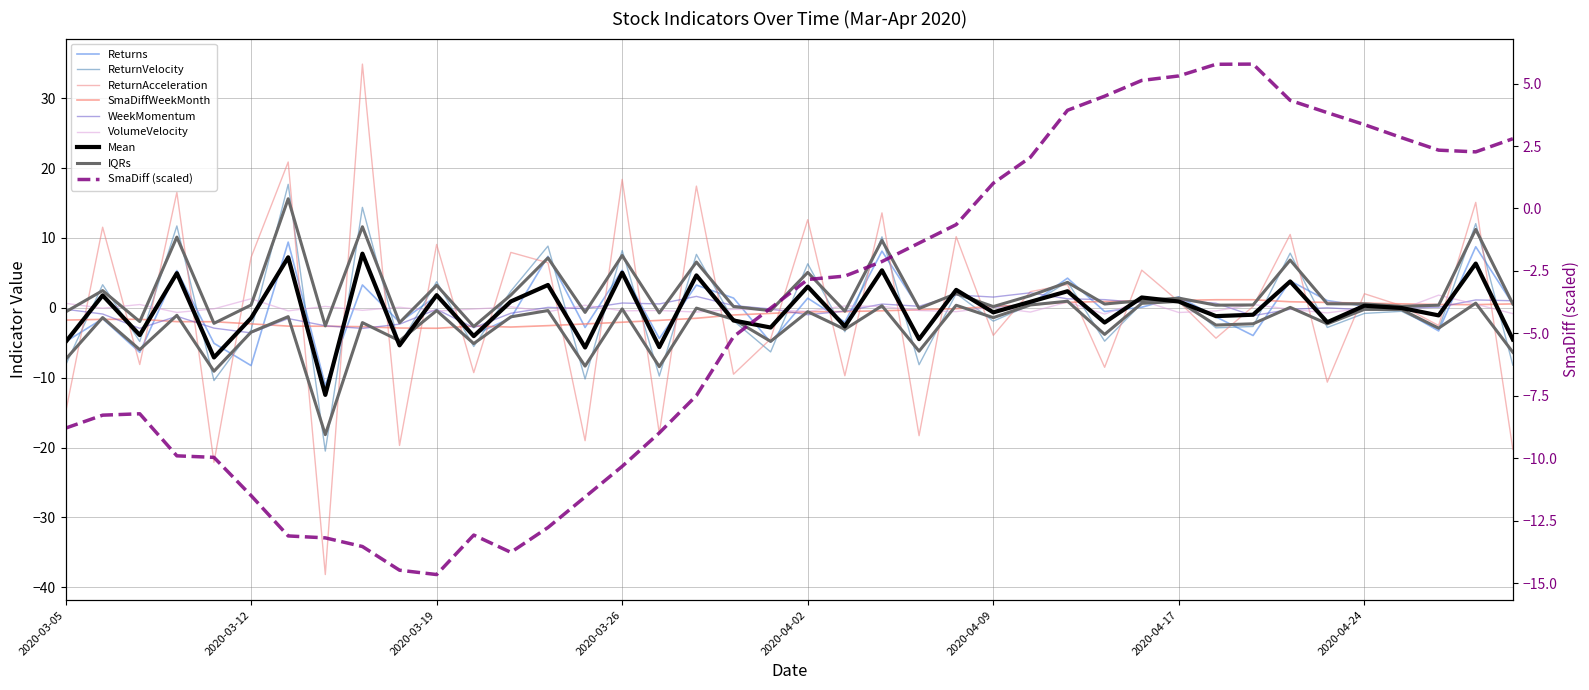

What is the average value of the ReturnAcceleration series?

-0.4